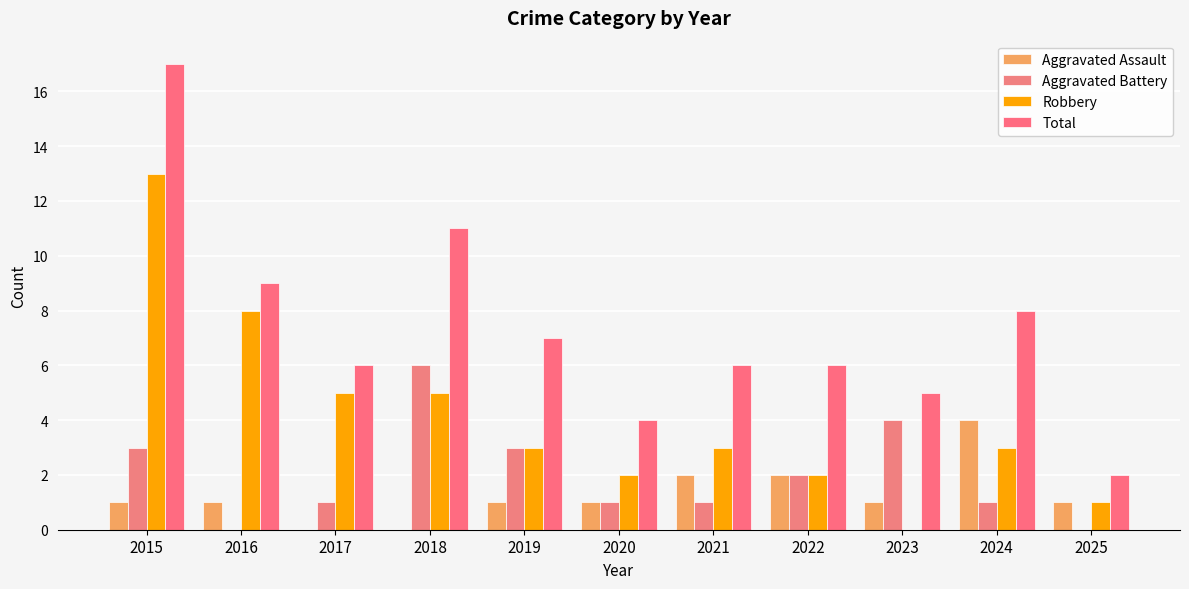

Reading left to right, what are all the values shown in this chart?

Aggravated Assault: 2015=1	2016=1	2017=0	2018=0	2019=1	2020=1	2021=2	2022=2	2023=1	2024=4	2025=1
Aggravated Battery: 2015=3	2016=0	2017=1	2018=6	2019=3	2020=1	2021=1	2022=2	2023=4	2024=1	2025=0
Robbery: 2015=13	2016=8	2017=5	2018=5	2019=3	2020=2	2021=3	2022=2	2023=0	2024=3	2025=1
Total: 2015=17	2016=9	2017=6	2018=11	2019=7	2020=4	2021=6	2022=6	2023=5	2024=8	2025=2